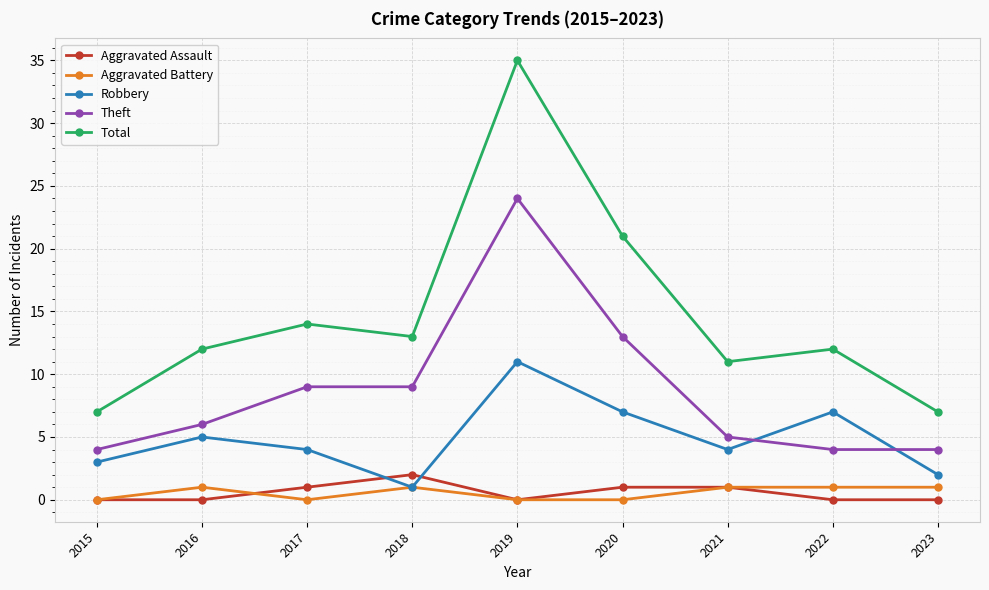

At which category is the sum across all series the highest?

2019